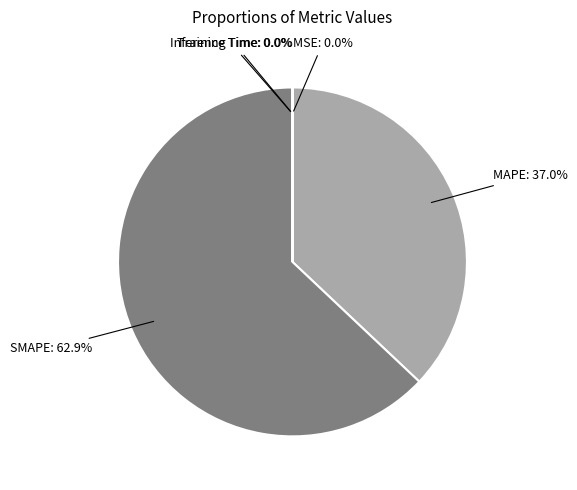

Is the sum of MAPE and SMAPE greater than half?

Yes